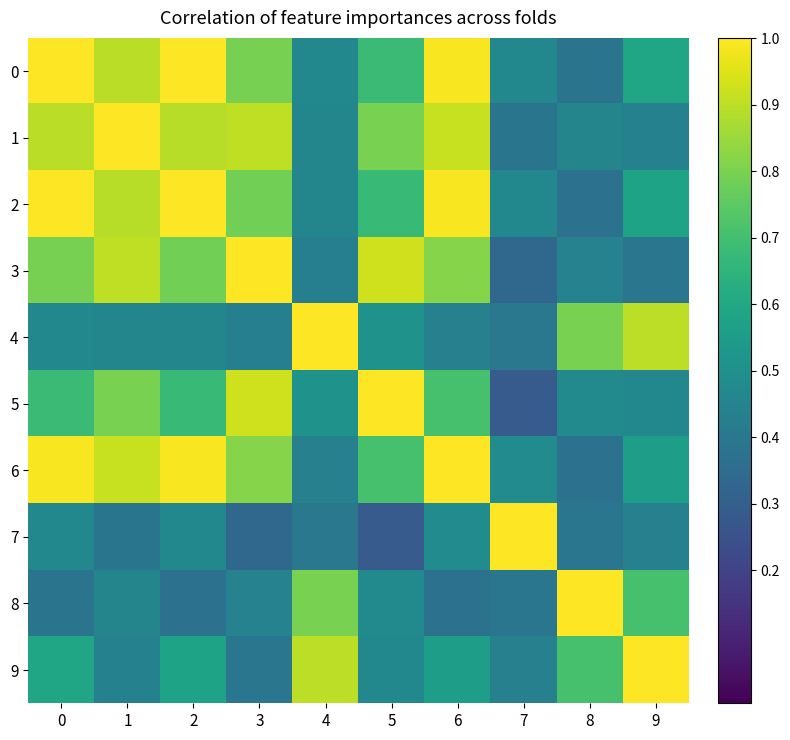

Reading right to left, extract all data points from this chart.

0: 9=0.6	8=0.4	7=0.5	6=1.0	5=0.7	4=0.5	3=0.8	2=1.0	1=0.9	0=1.0
1: 9=0.4	8=0.5	7=0.4	6=0.9	5=0.8	4=0.5	3=0.9	2=0.9	1=1.0	0=0.9
2: 9=0.6	8=0.4	7=0.5	6=1.0	5=0.7	4=0.5	3=0.8	2=1.0	1=0.9	0=1.0
3: 9=0.4	8=0.4	7=0.3	6=0.8	5=0.9	4=0.4	3=1.0	2=0.8	1=0.9	0=0.8
4: 9=0.9	8=0.8	7=0.4	6=0.4	5=0.5	4=1.0	3=0.4	2=0.5	1=0.5	0=0.5
5: 9=0.5	8=0.5	7=0.3	6=0.7	5=1.0	4=0.5	3=0.9	2=0.7	1=0.8	0=0.7
6: 9=0.6	8=0.4	7=0.5	6=1.0	5=0.7	4=0.4	3=0.8	2=1.0	1=0.9	0=1.0
7: 9=0.4	8=0.4	7=1.0	6=0.5	5=0.3	4=0.4	3=0.3	2=0.5	1=0.4	0=0.5
8: 9=0.7	8=1.0	7=0.4	6=0.4	5=0.5	4=0.8	3=0.4	2=0.4	1=0.5	0=0.4
9: 9=1.0	8=0.7	7=0.4	6=0.6	5=0.5	4=0.9	3=0.4	2=0.6	1=0.4	0=0.6